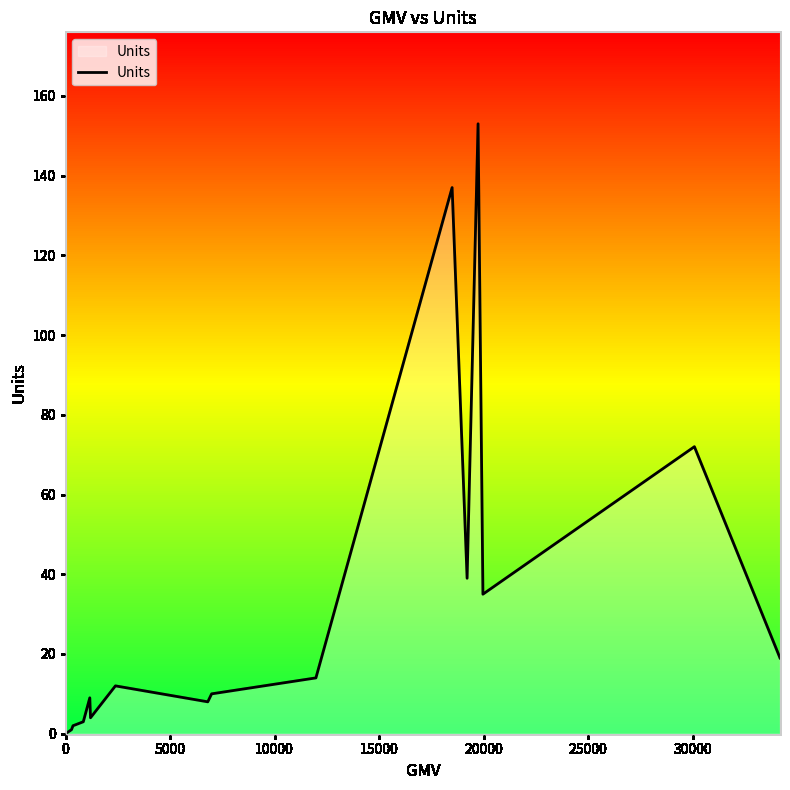

What is the maximum value shown in the chart?

153